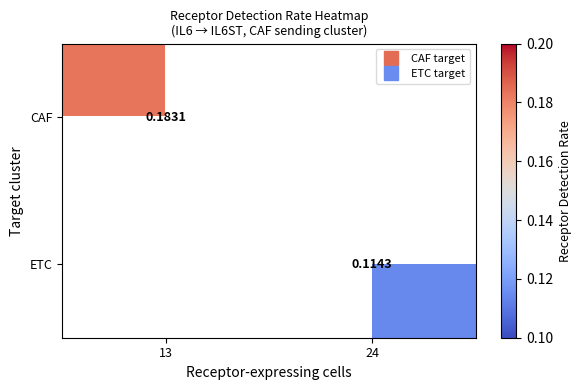

Rank the series by their average value, from lowest to highest.

CAF, ETC